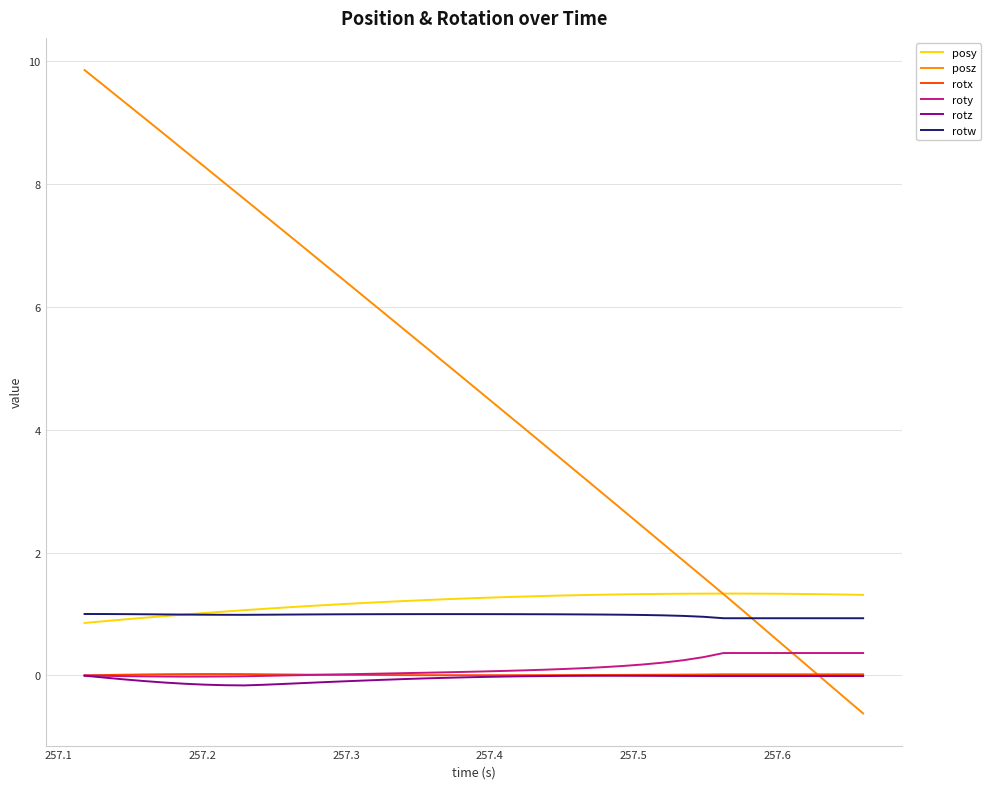

What is the minimum value shown in the chart?

-0.6